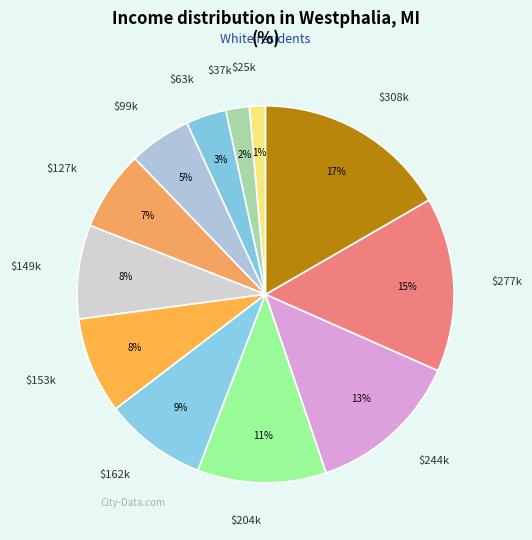

Does $149k account for over 50% of the chart?

No